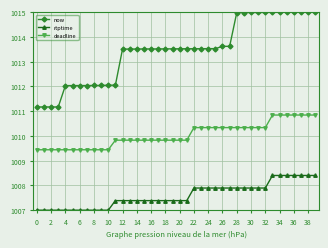

What is the highest value of the now series?

1015.0